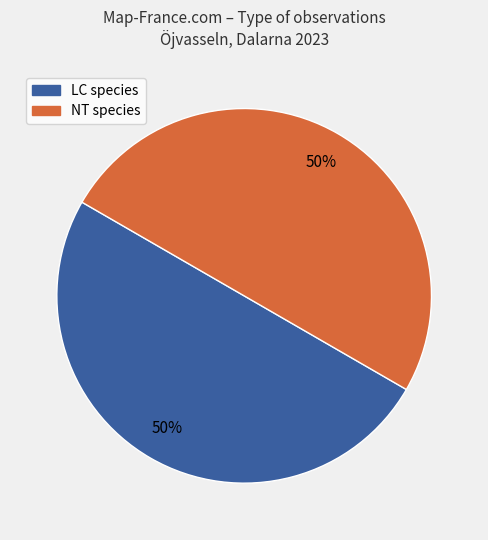

How many slices are in this pie chart?

2